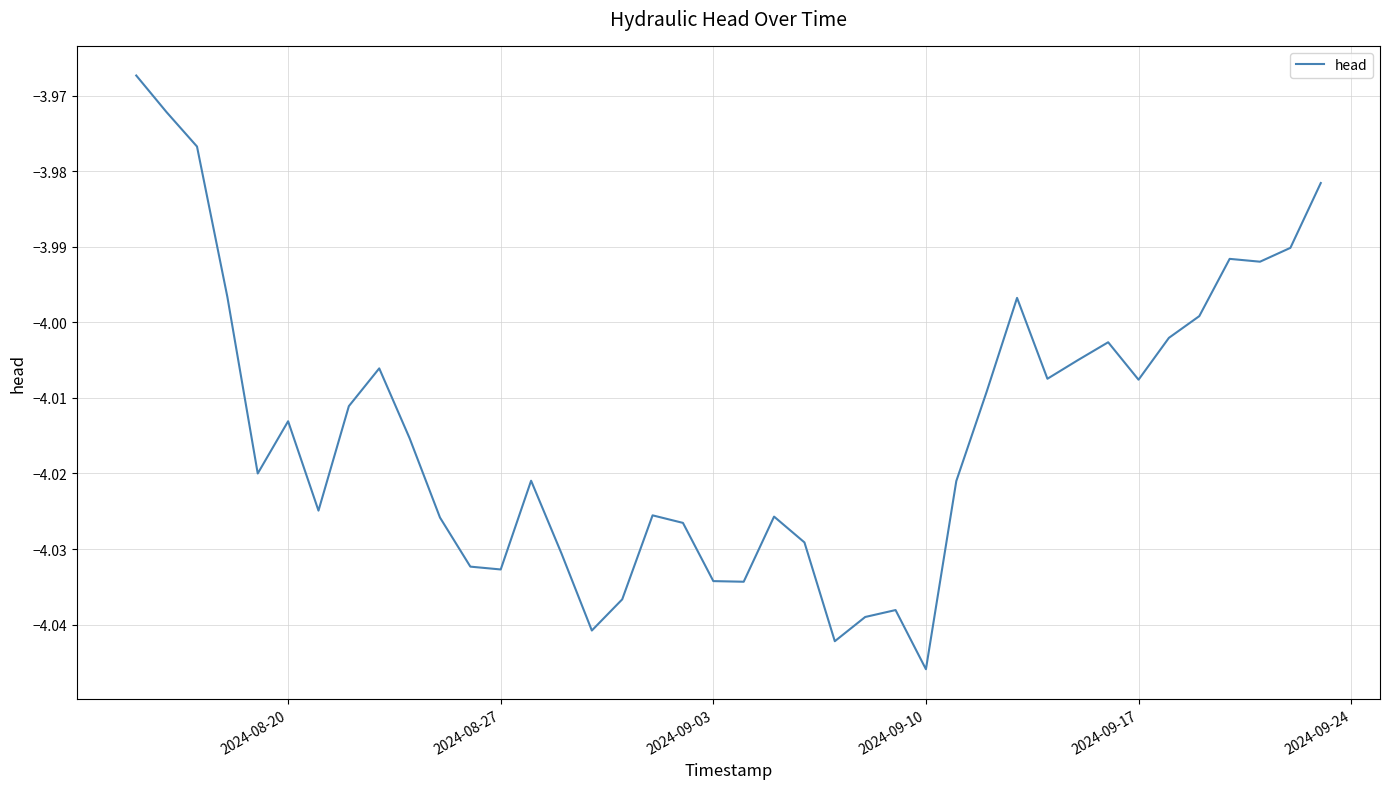

How many values are below -4?

30